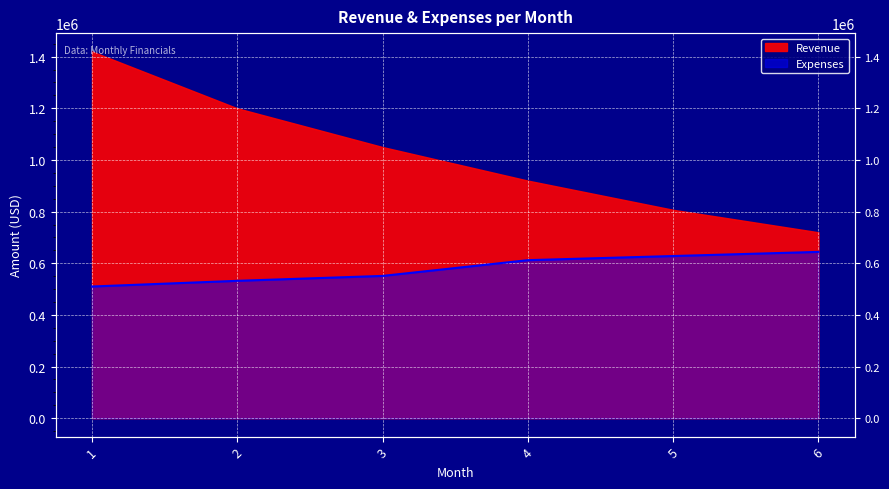

Which category has the lowest value across all series?

1